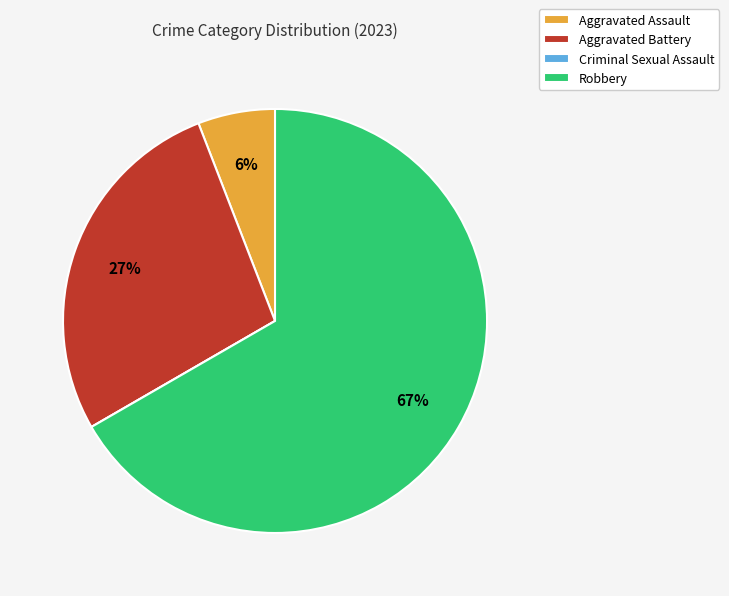

To the nearest percent, what is the difference between the largest and smallest slice percentages?

67%